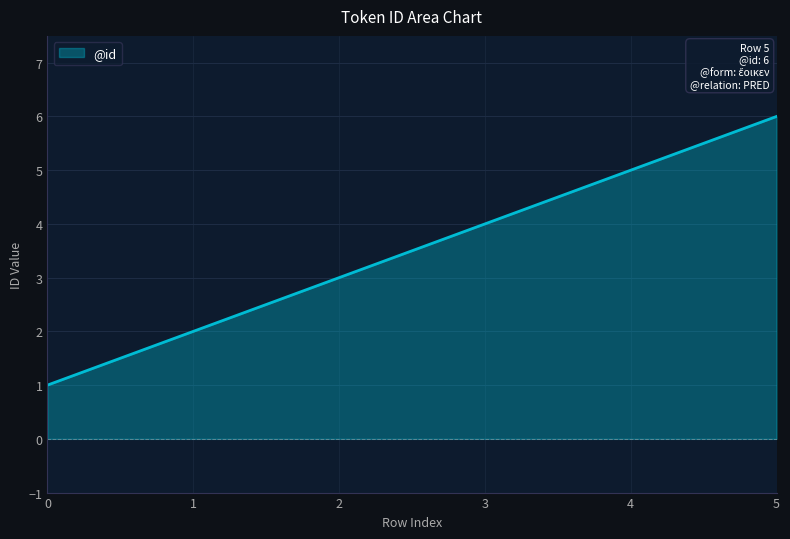

Reading left to right, list all the values displayed in this chart.

0=1	1=2	2=3	3=4	4=5	5=6